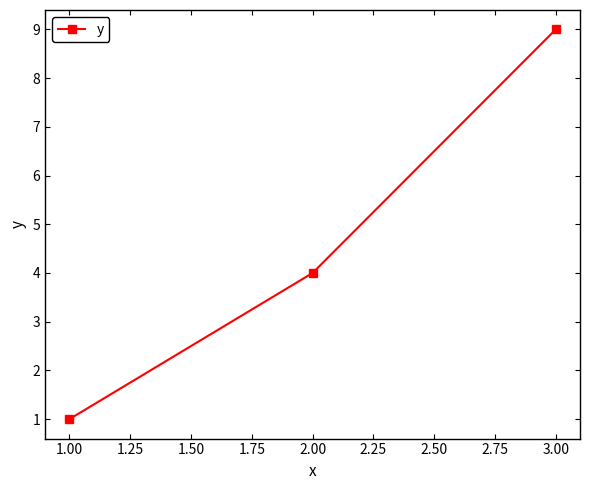

What is the maximum value shown in the chart?

9